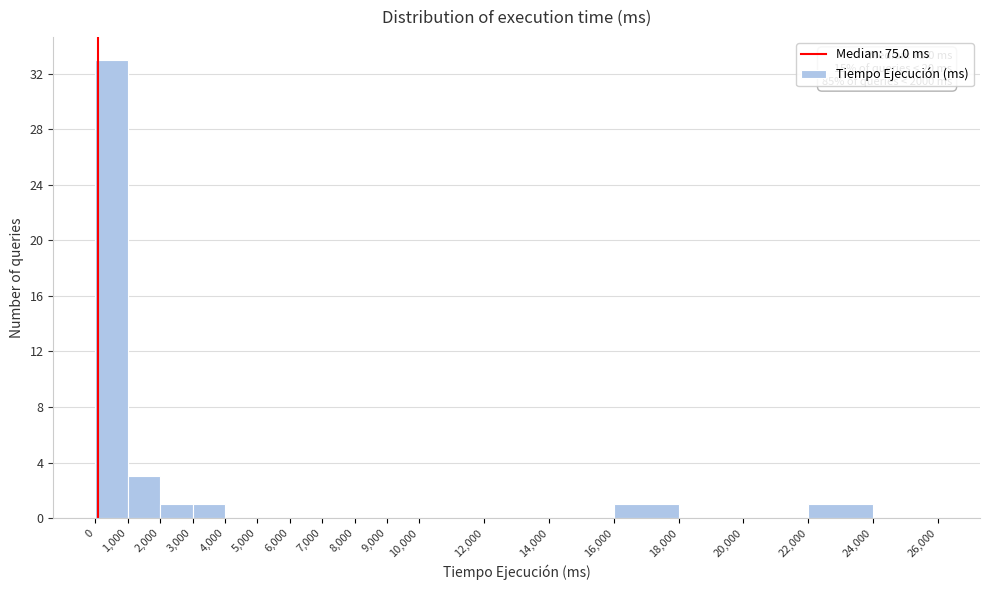

Which range on the x-axis has the tallest bar?

0 to 1,000